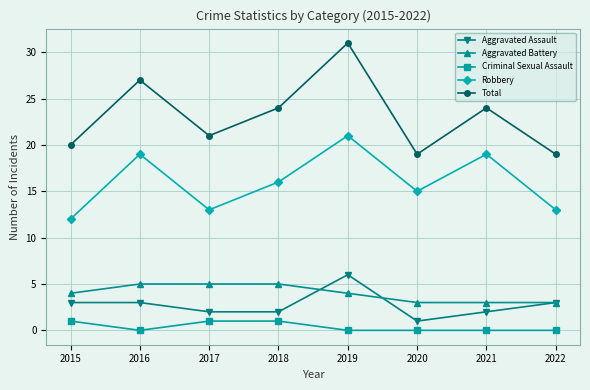

What is the total value across all series at 2016?

54